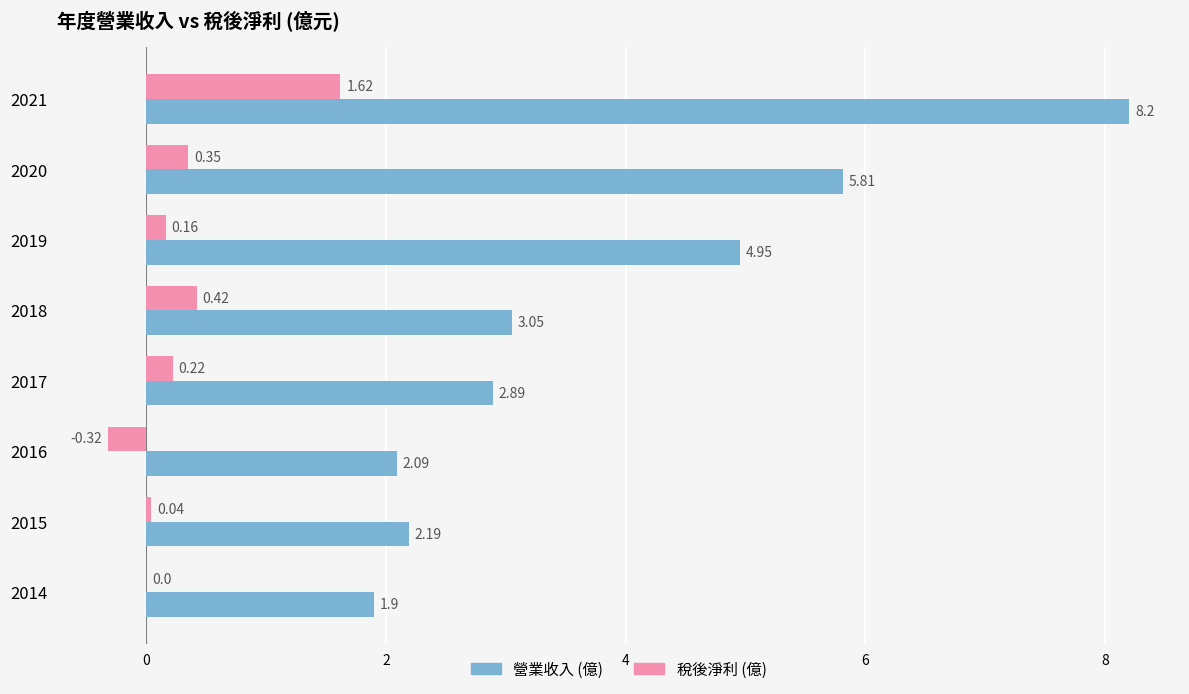

What is the total value across all series at 2021?

9.8